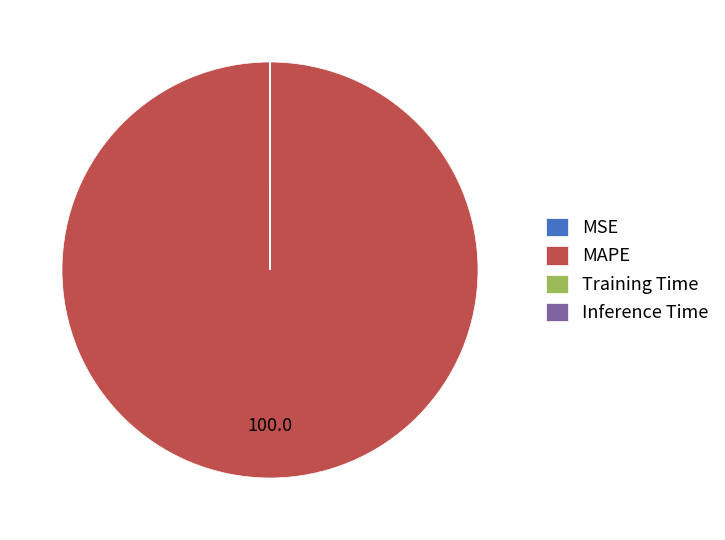

What is the largest slice in the pie chart?

MAPE